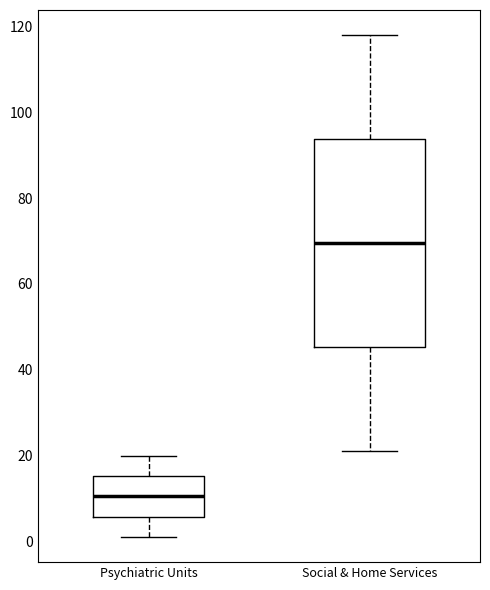

Reading left to right, transcribe this box plot: for each box, give where its median line is, the range the box spans, and where its two whiskers end, as read against the y-axis. The values are not printed on the chart, so give them approximately, as read against the axis.

Psychiatric Units: median 10, box 6 to 16, whiskers 2 to 20
Social & Home Services: median 70, box 46 to 94, whiskers 22 to 118